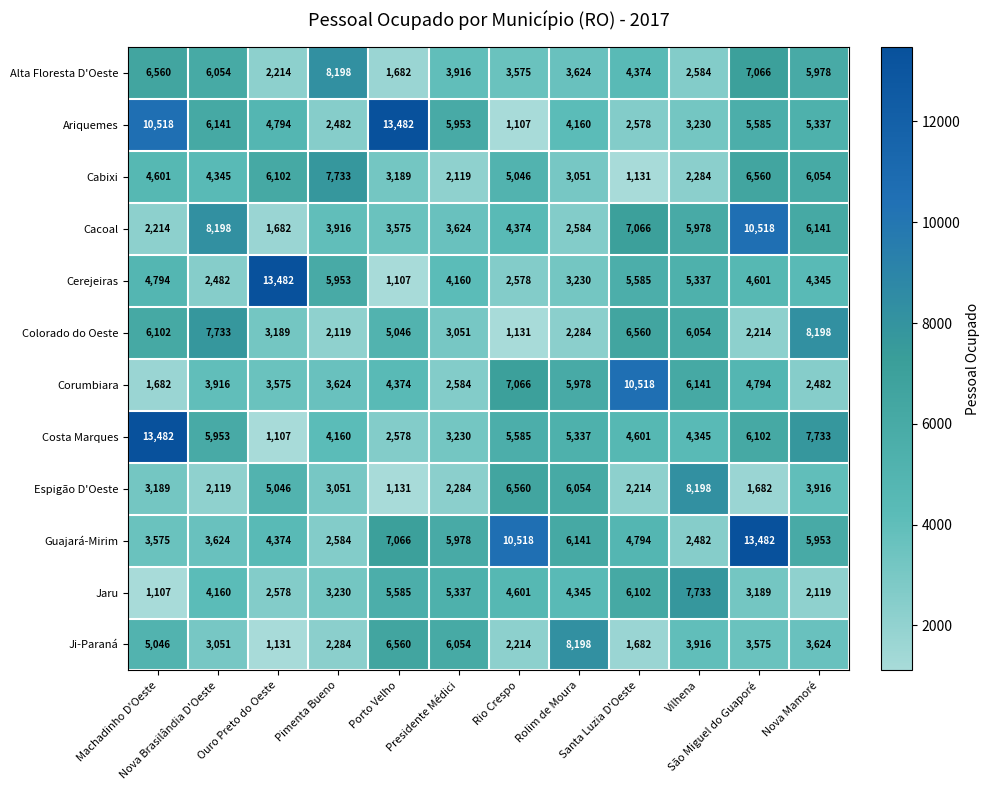

What is the greatest value displayed?

13482